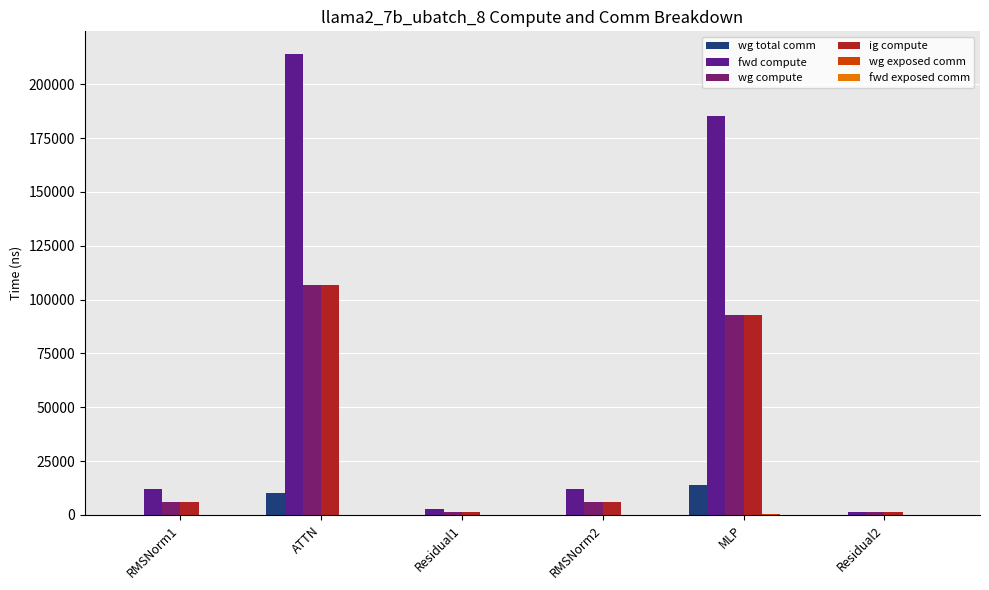

What is the greatest value displayed?

213847.2